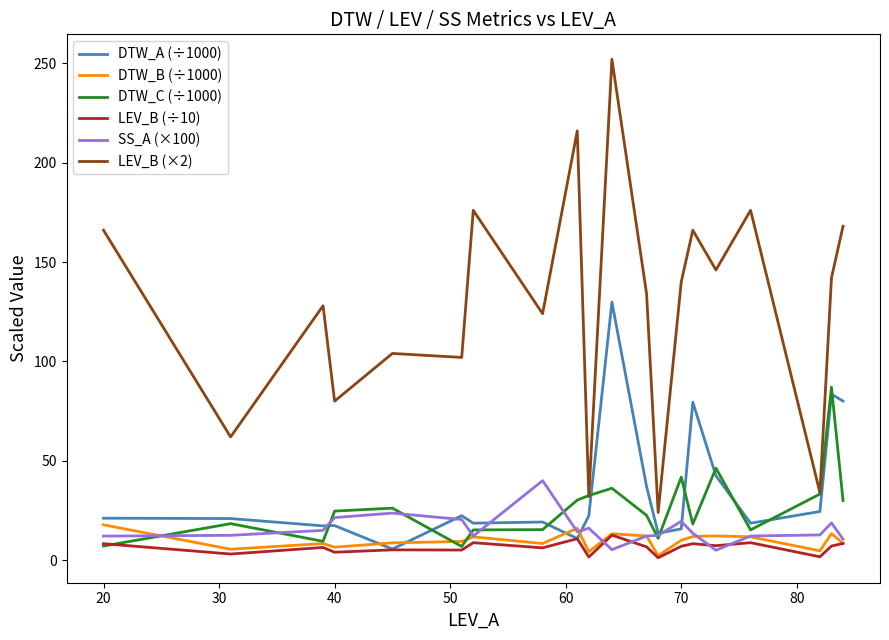

Which series has the widest spread of values?

LEV_B (×2)